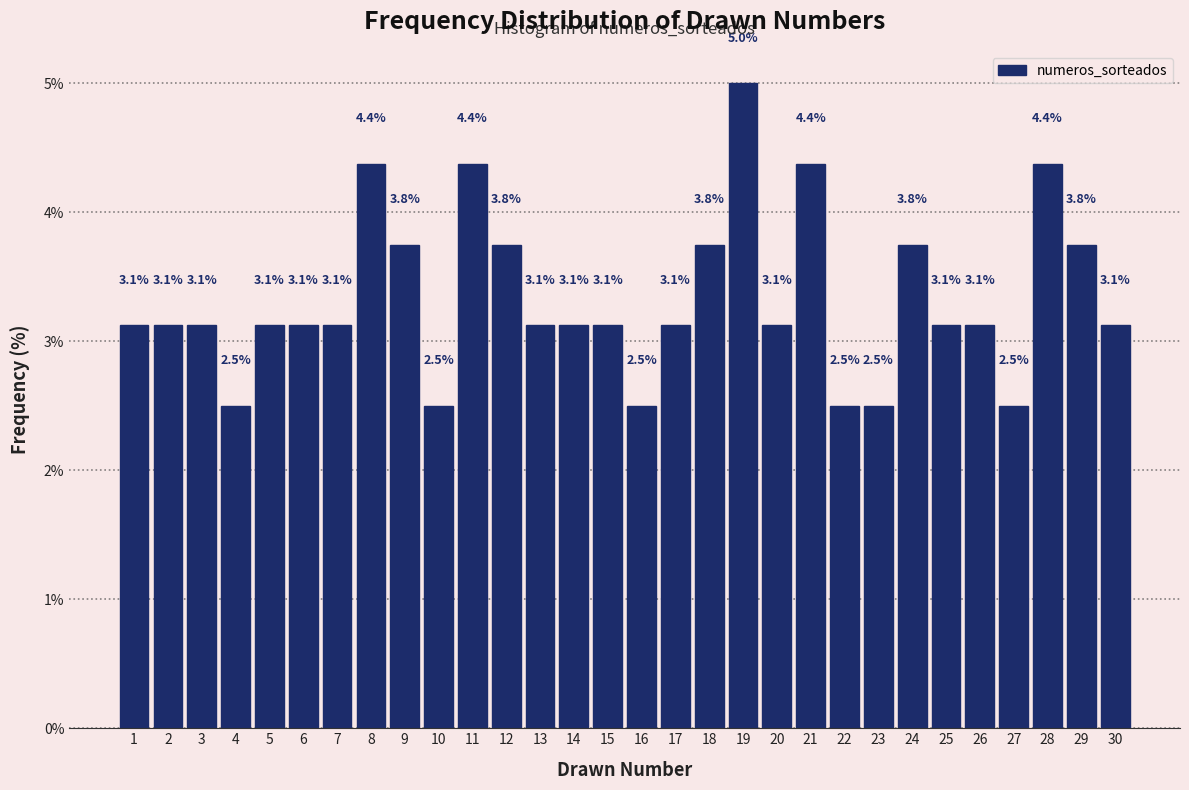

Over which range of the x-axis is the bar tallest?

18.5 to 19.5